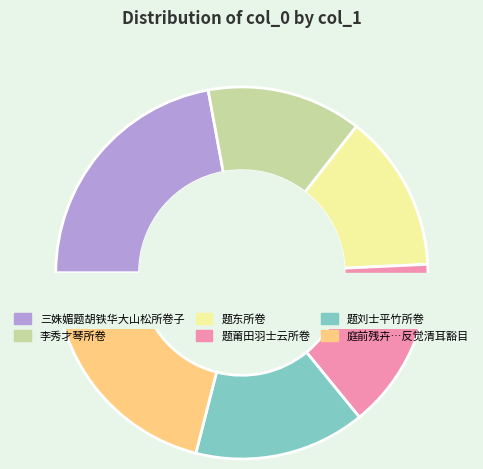

How many segments does this pie chart have?

6